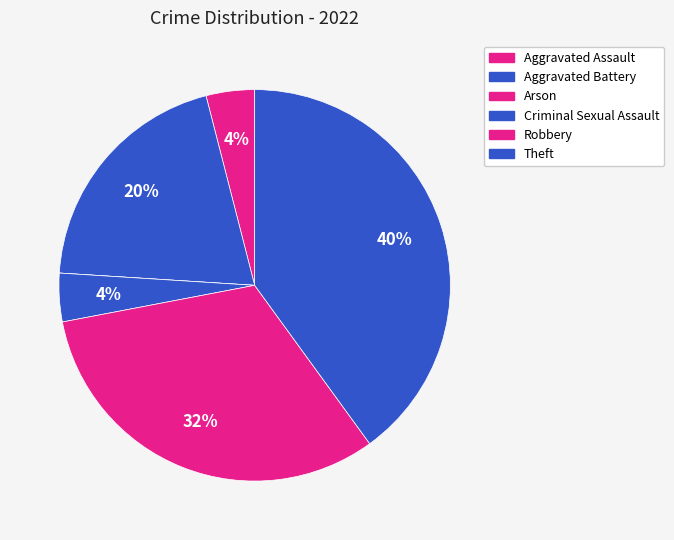

What is the change in value from Aggravated Assault to Aggravated Battery?

+4